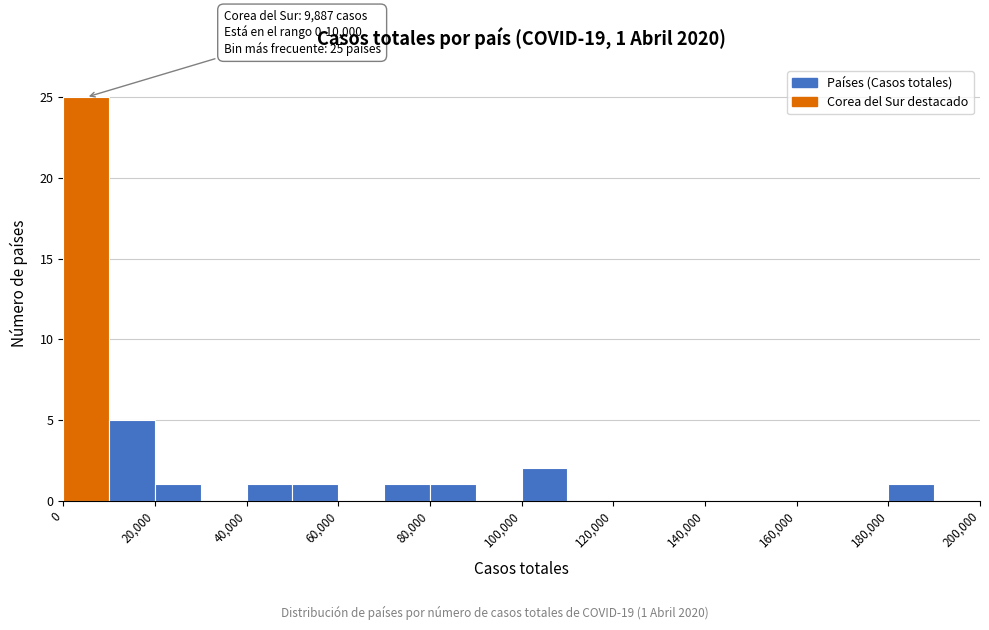

Over which range of the x-axis is the bar tallest?

0 to 10000